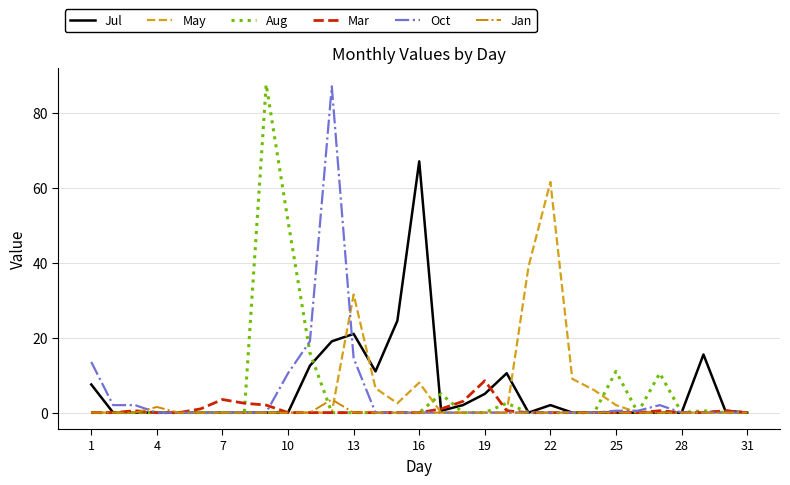

Does the chart have visible grid lines?

Yes